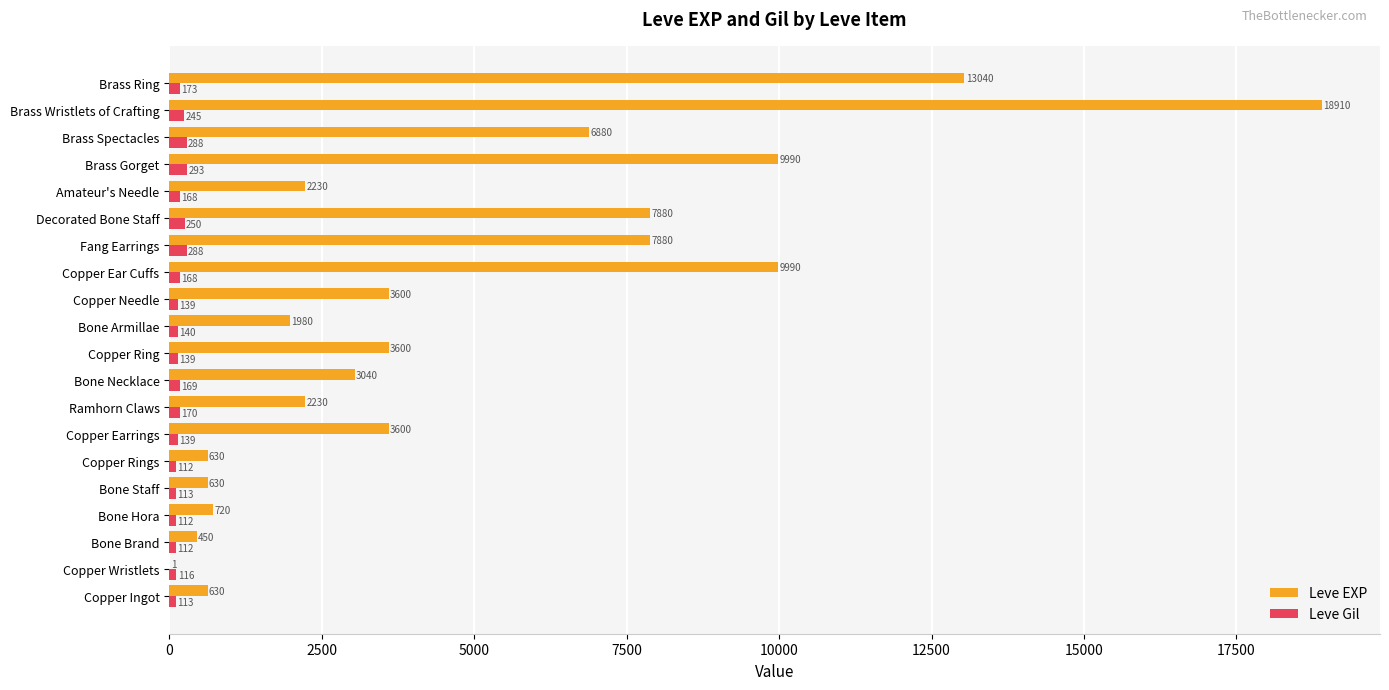

At which label is Leve Gil closest to 202?

Brass Ring